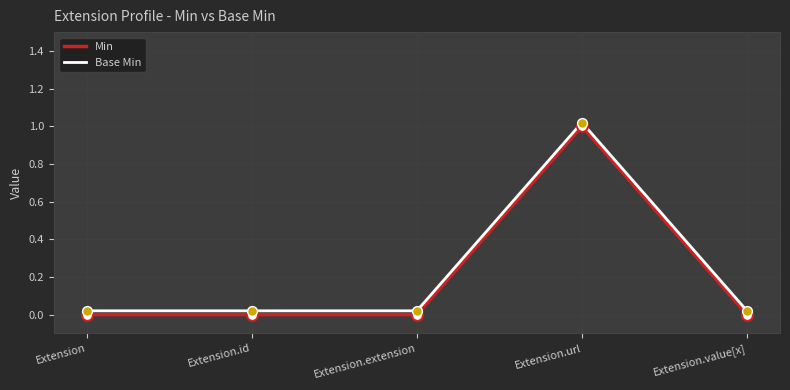

At which category is the sum across all series the highest?

Extension.url